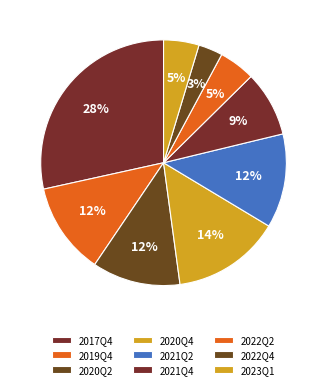

Does 2017Q4 represent more than half of the total?

No